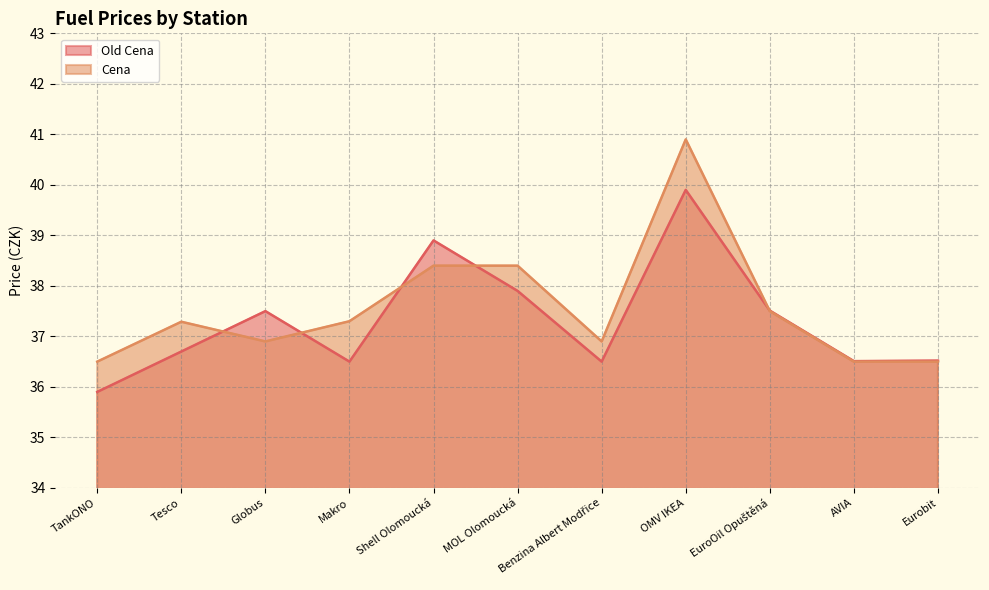

Between Tesco and Benzina Albert Modřice, which series saw the biggest shift?

Cena